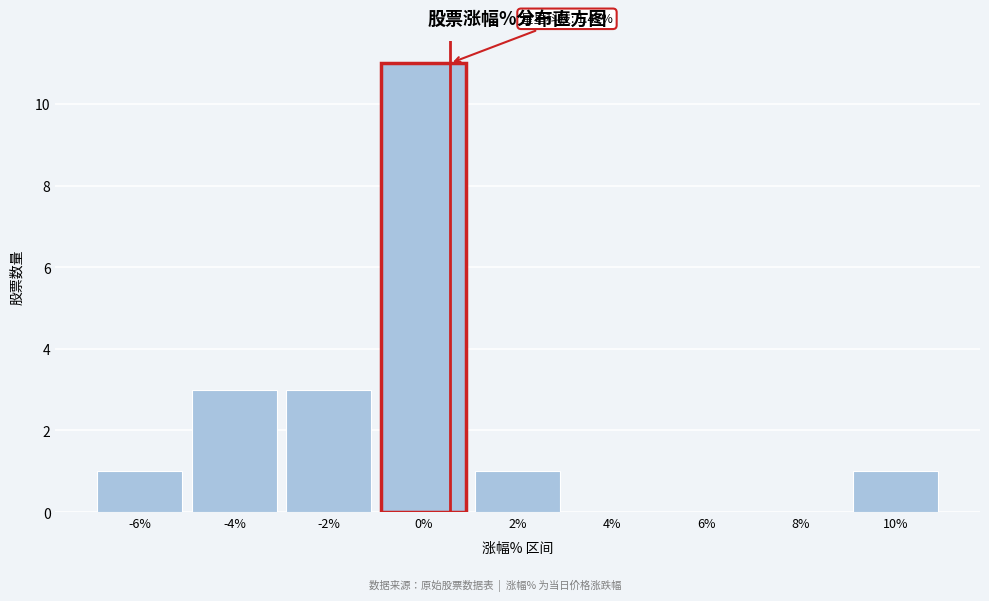

Reading left to right, what are all the values shown in this chart?

-6%=1	-4%=3	-2%=3	0%=11	2%=1	4%=0	6%=0	8%=0	10%=1